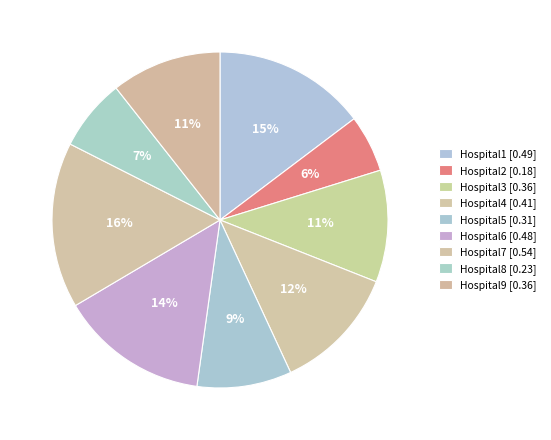

The Hospital3 slice represents 24% of the pie. True or false?

False